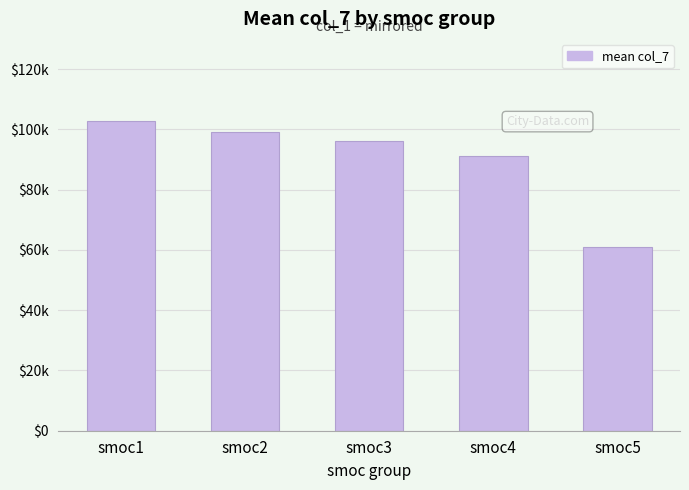

What is the greatest value displayed?

102649